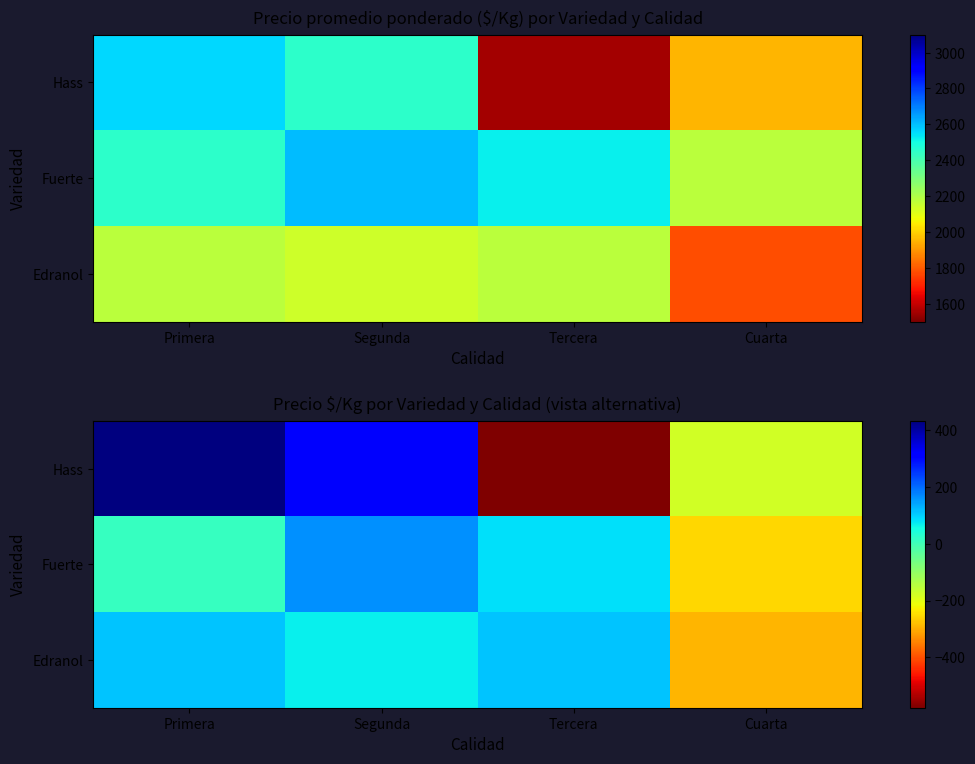

How many values in Edranol are below zero?

1